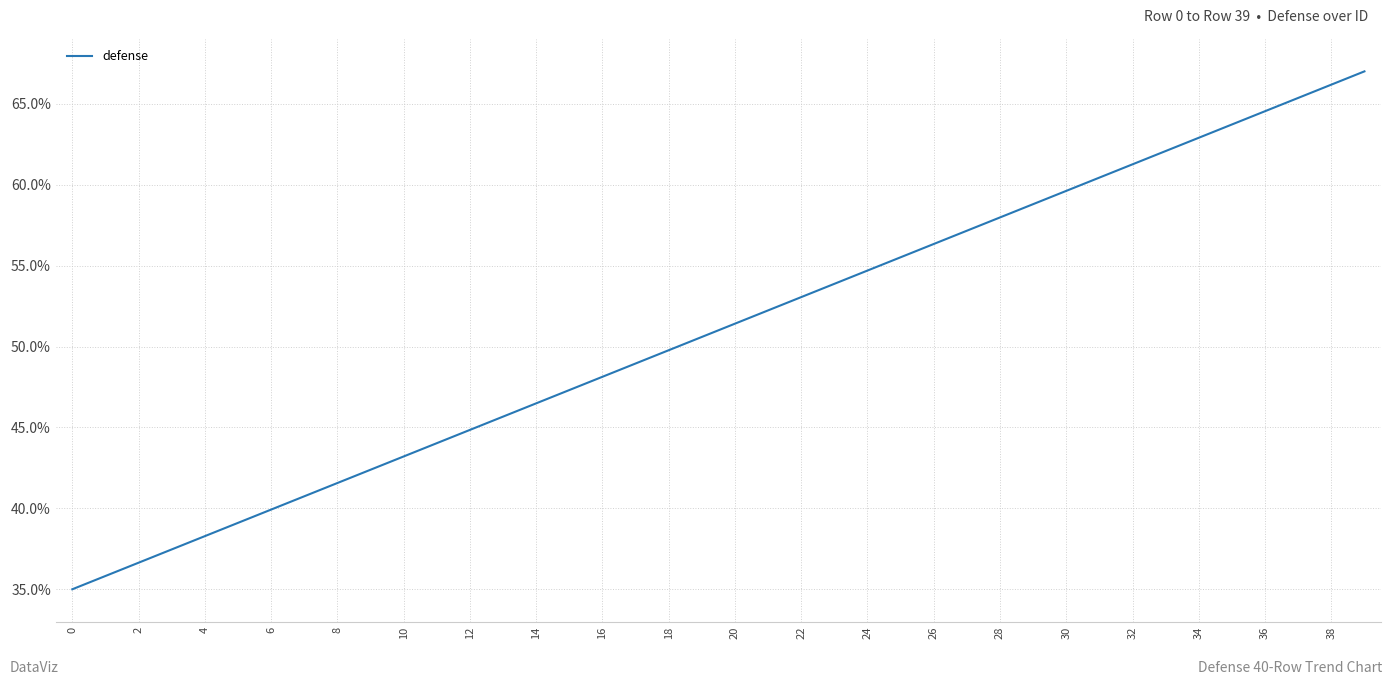

What is the maximum value shown in the chart?

67.0